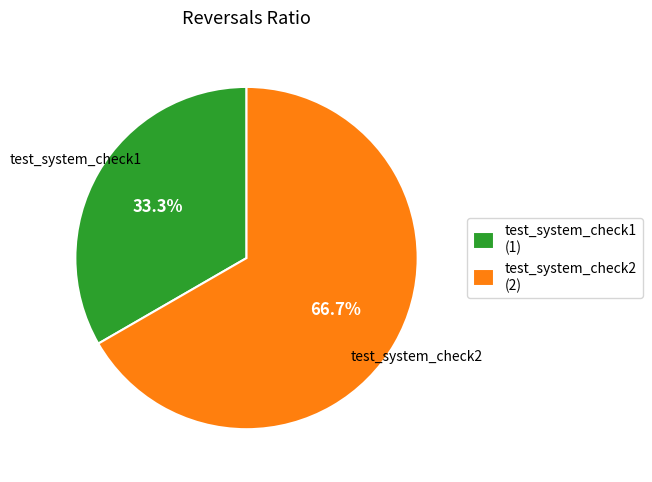

What percentage is the test_system_check2 slice, to the nearest percent?

67%